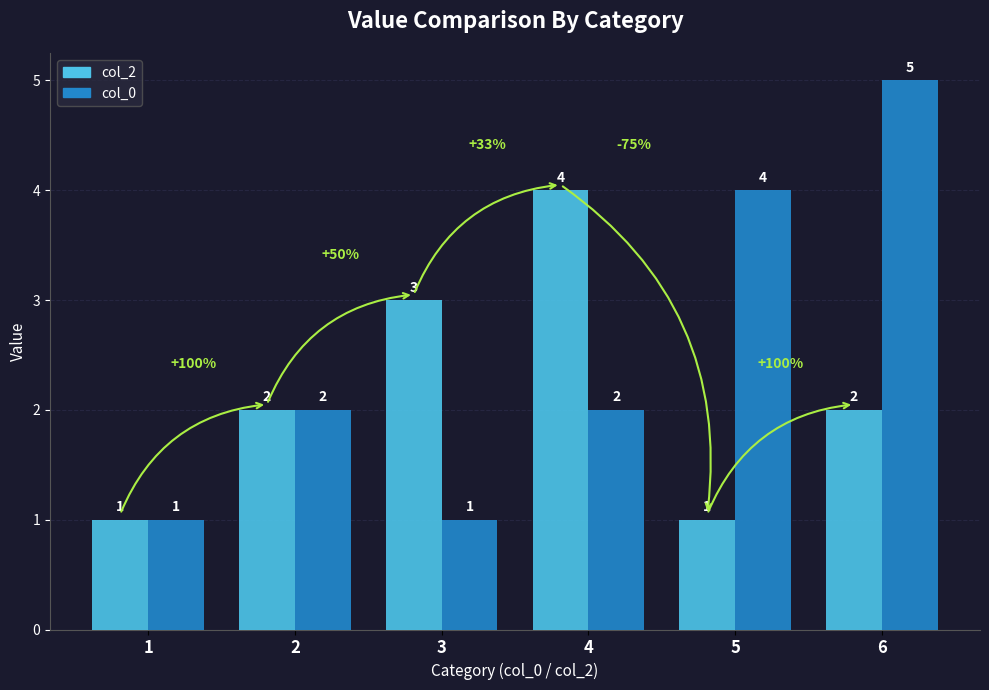

What are all the series names shown in the legend?

col_2, col_0